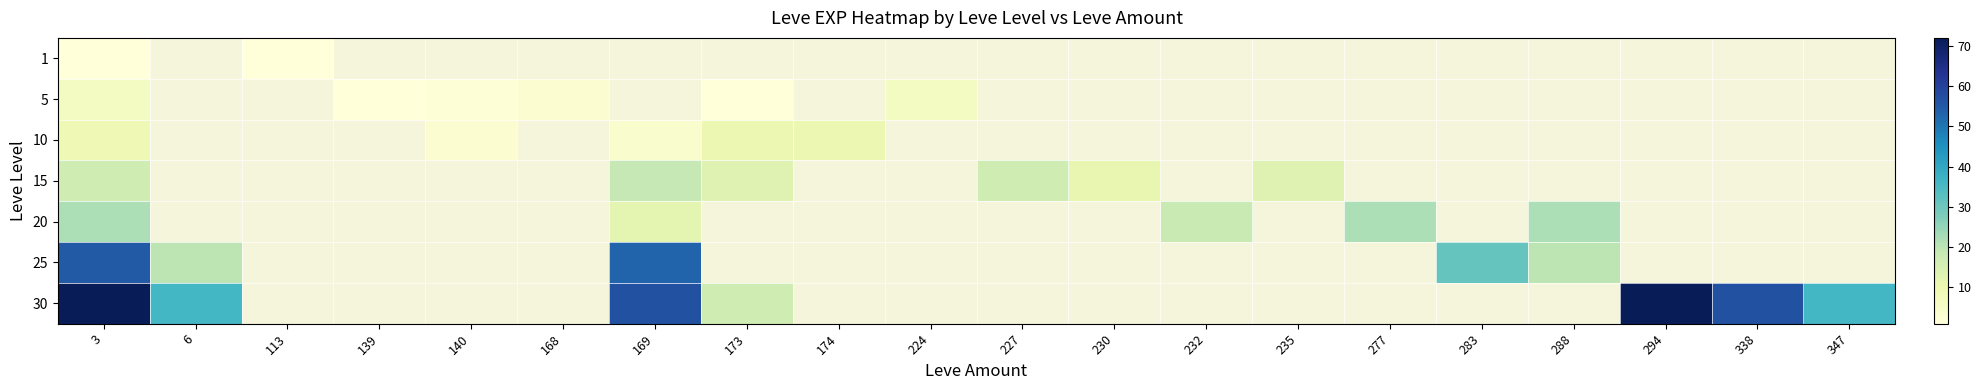

Rank the series by their maximum value, from highest to lowest.

30, 25, 20, 15, 10, 5, 1